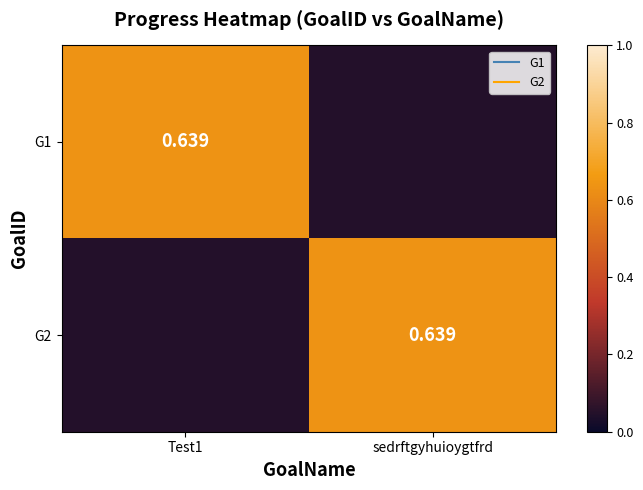

At which label is G2 closest to 0?

Test1